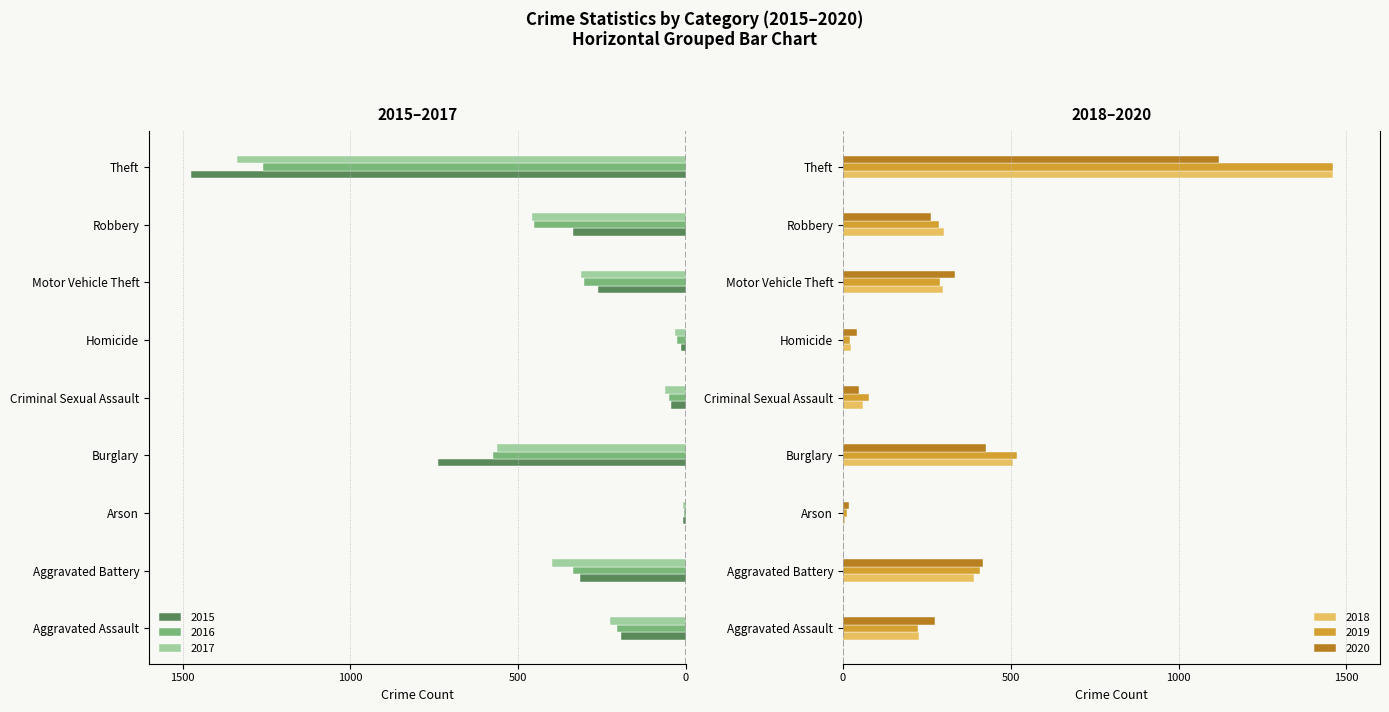

How many data points does each series have?

9